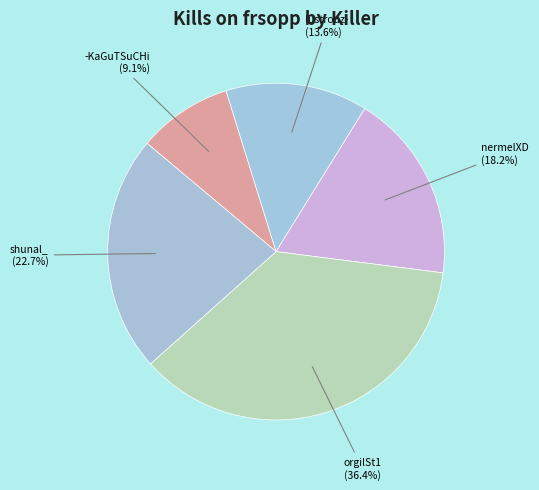

Rank the categories by value from lowest to highest.

-KaGuTSuCHi, lustrouz-, nermelXD, shunal_, orgilSt1